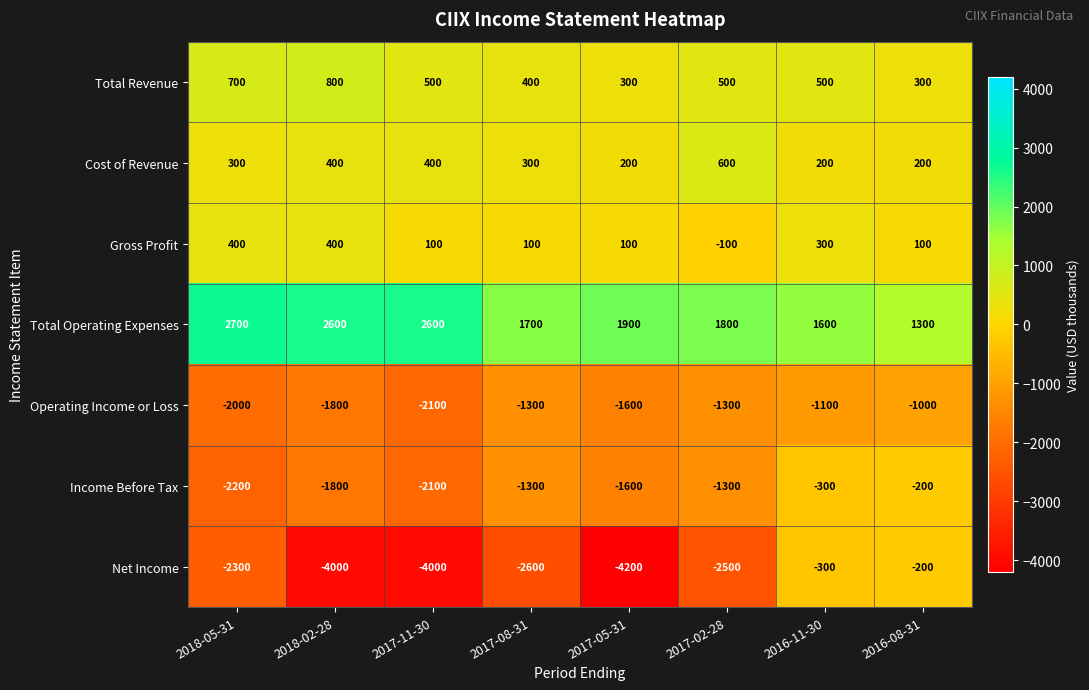

True or false: Gross Profit has a value of 300 at 2016-11-30.

True